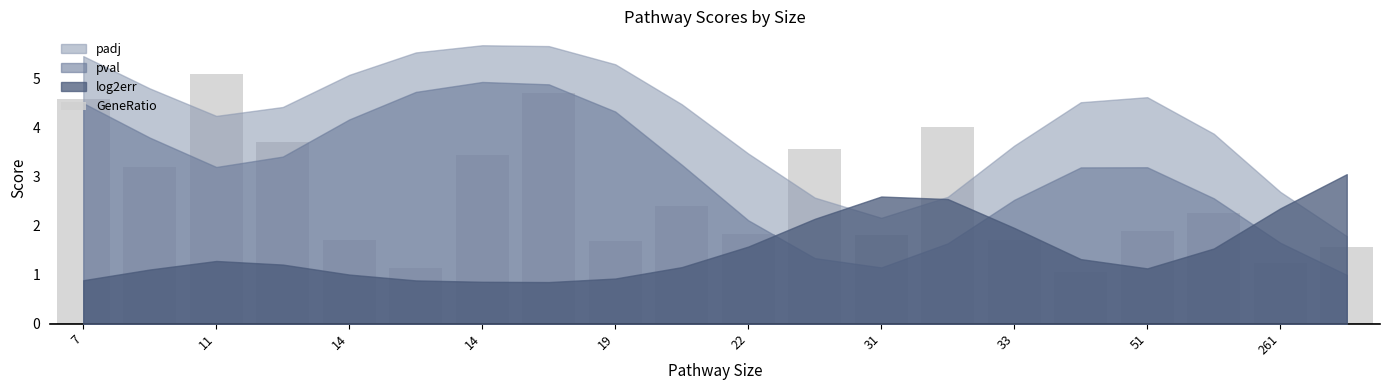

What is the difference between the maximum and minimum values?

4.0